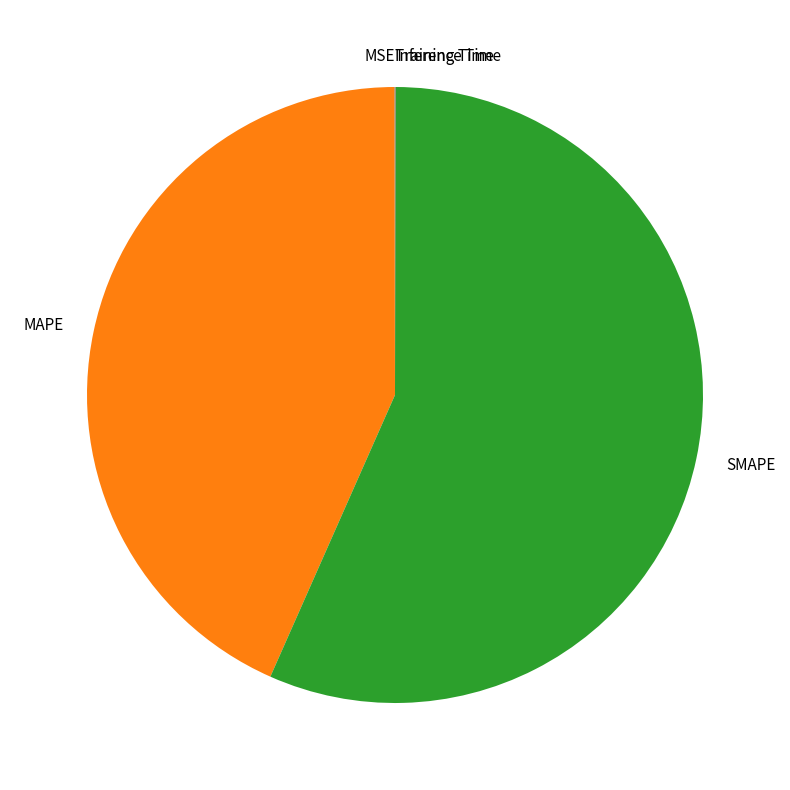

Is SMAPE the majority of the pie?

Yes